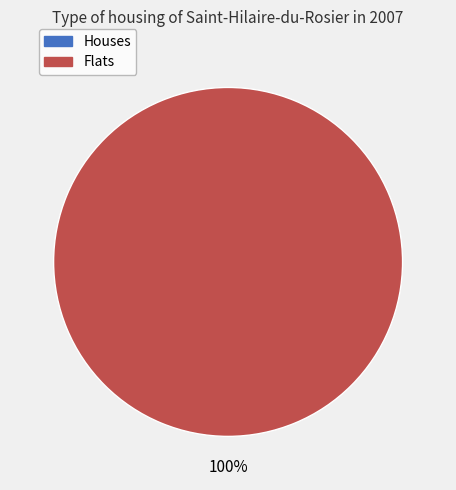

What portion of the pie excludes 1579044092?

100.0%